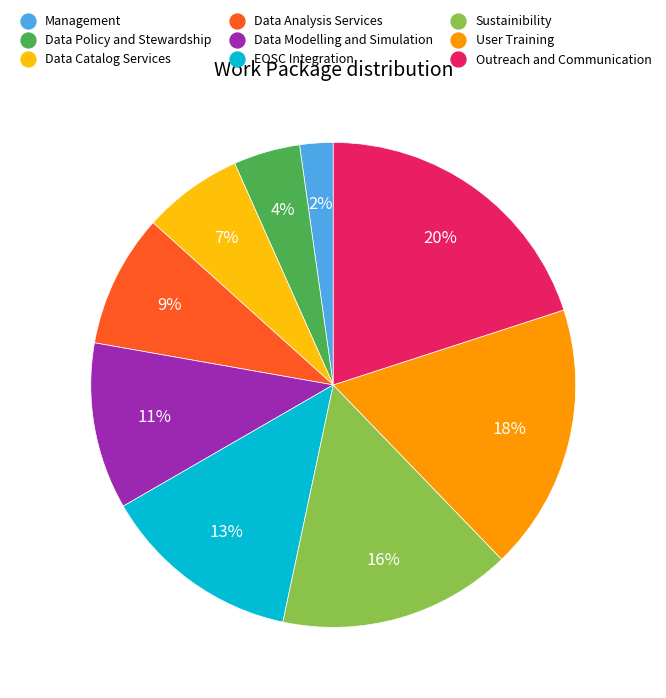

Which has a higher value, Sustainibility or User Training?

User Training